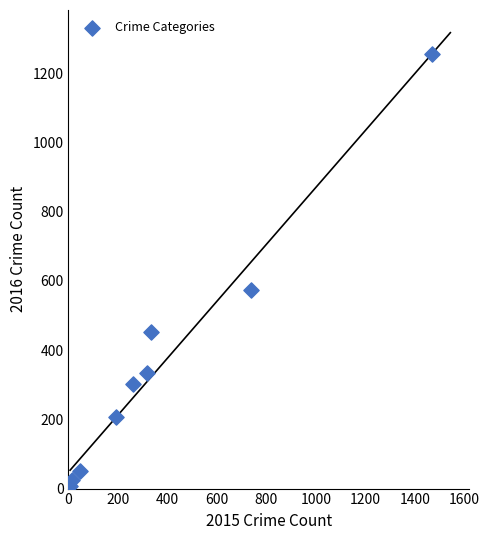

What Y value in the scatter plot is closest to 631?

575